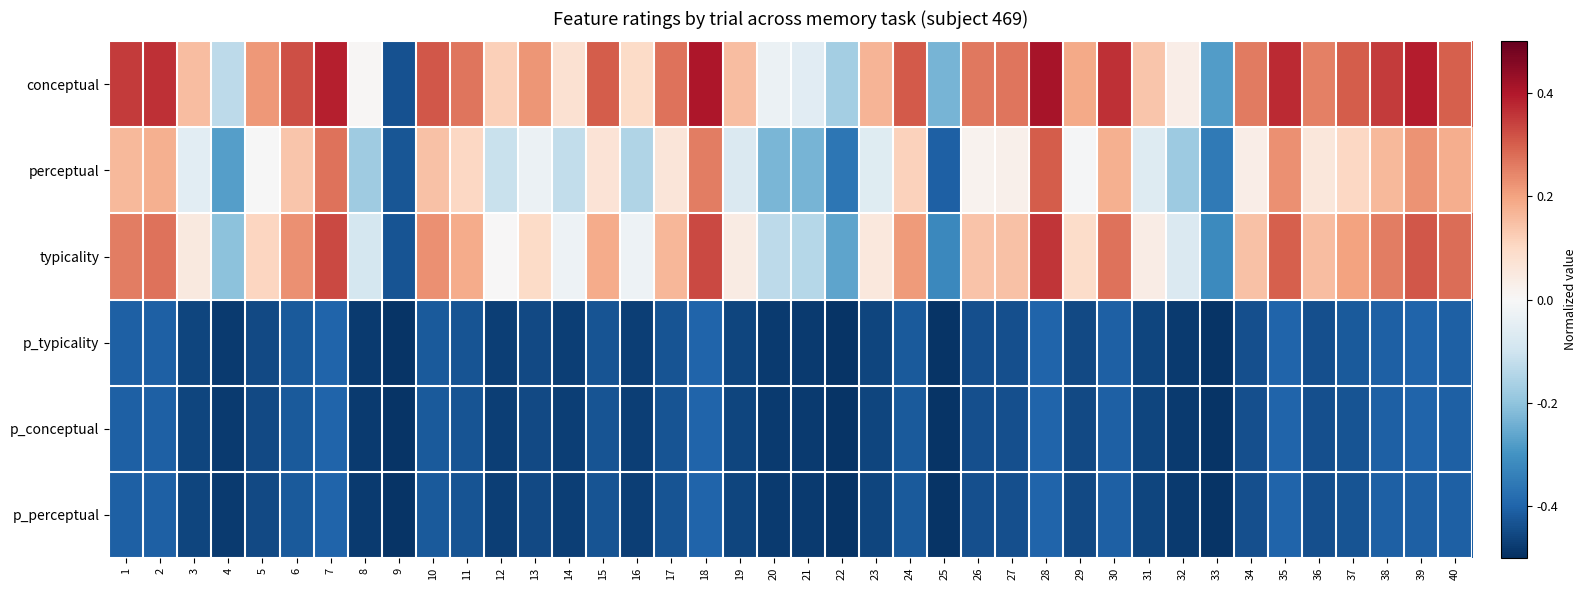

At which category does the chart reach its peak across all series?

28